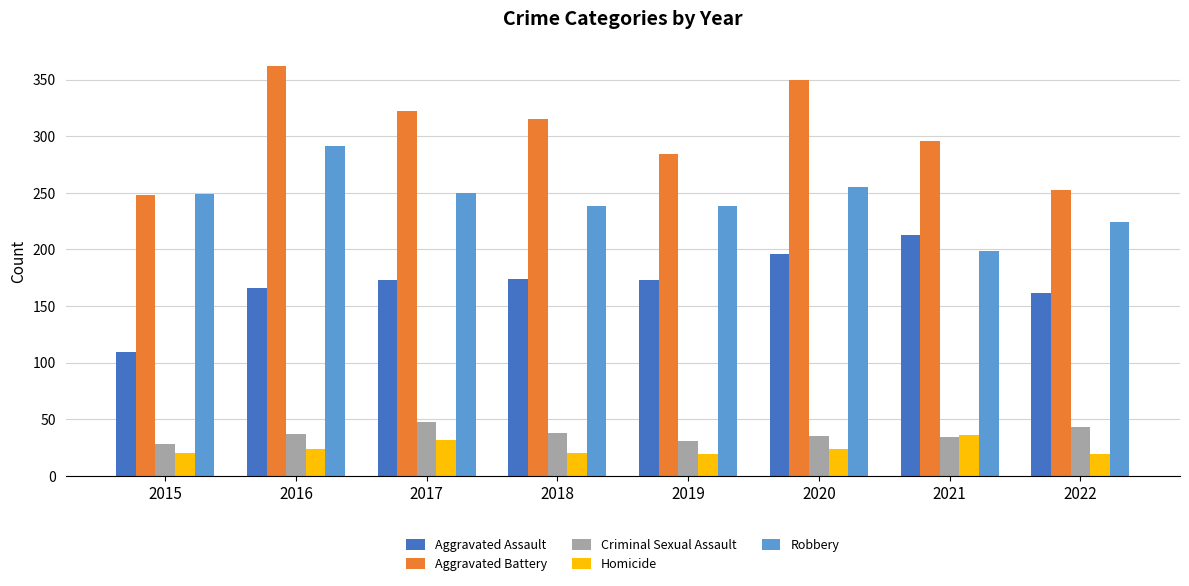

What is the value of the Aggravated Assault bar at the 7th from the left?

213